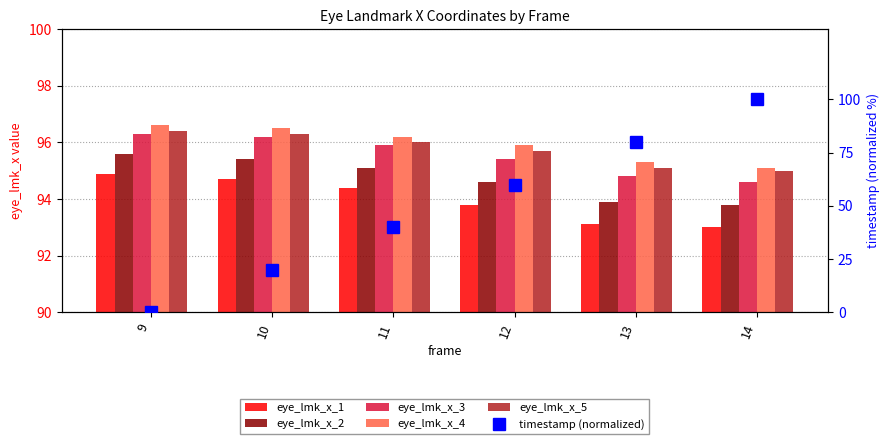

The eye_lmk_x_2 series shows 95.4 at 10. True or false?

True